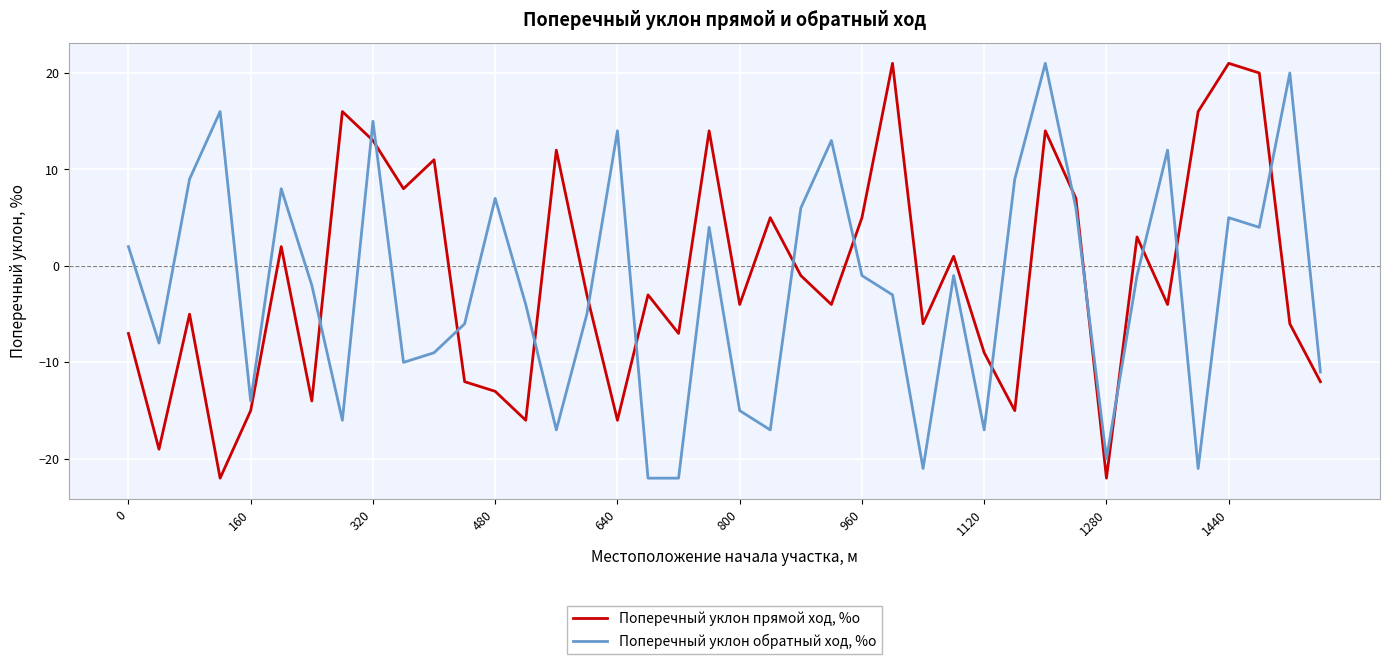

List the series in order of their overall mean, lowest first.

Поперечный уклон обратный ход, %о, Поперечный уклон прямой ход, %о